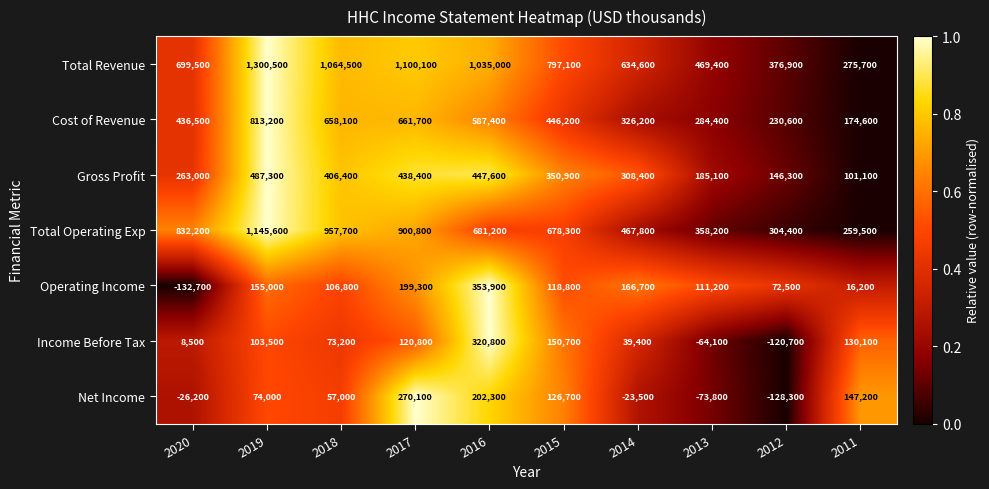

List the labels in order of Net Income value, smallest first.

2012, 2013, 2020, 2014, 2018, 2019, 2015, 2011, 2016, 2017